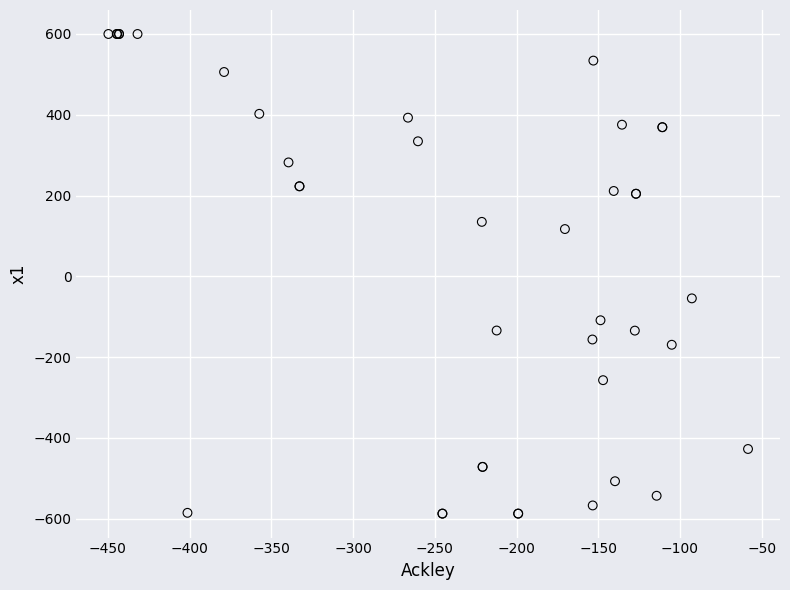

What Y value in the scatter plot is closest to 6?

-54.5